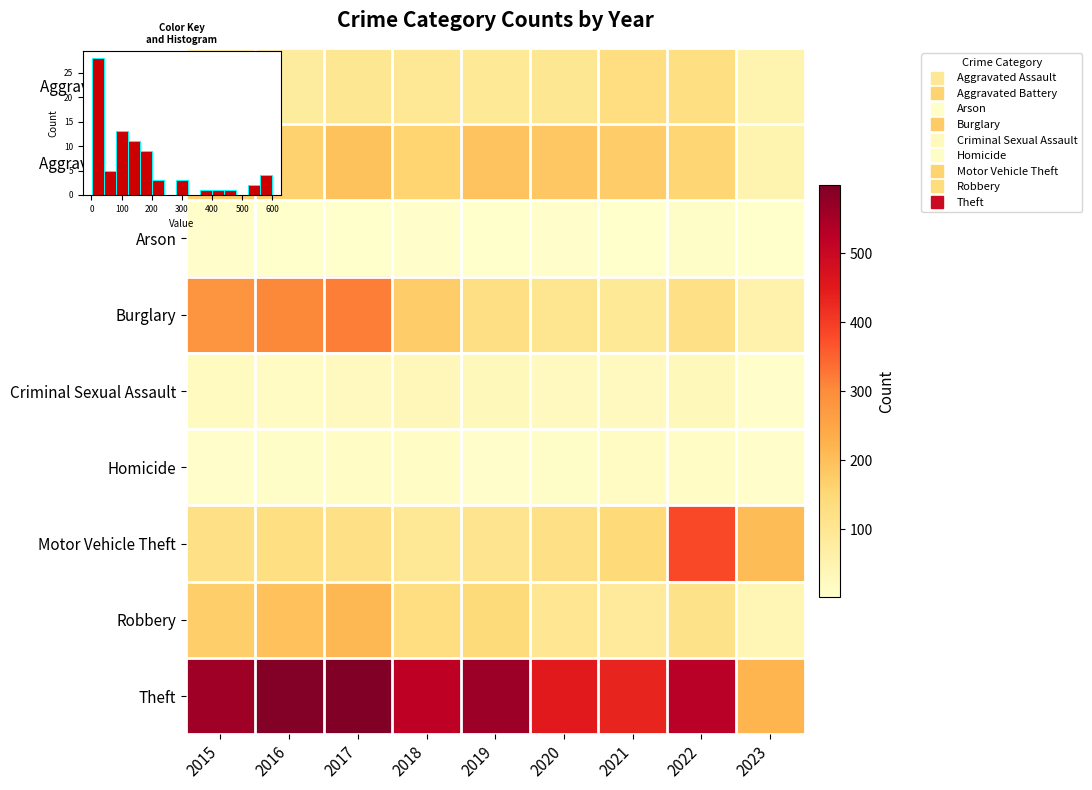

The value of Arson at 2021 is 5. True or false?

False